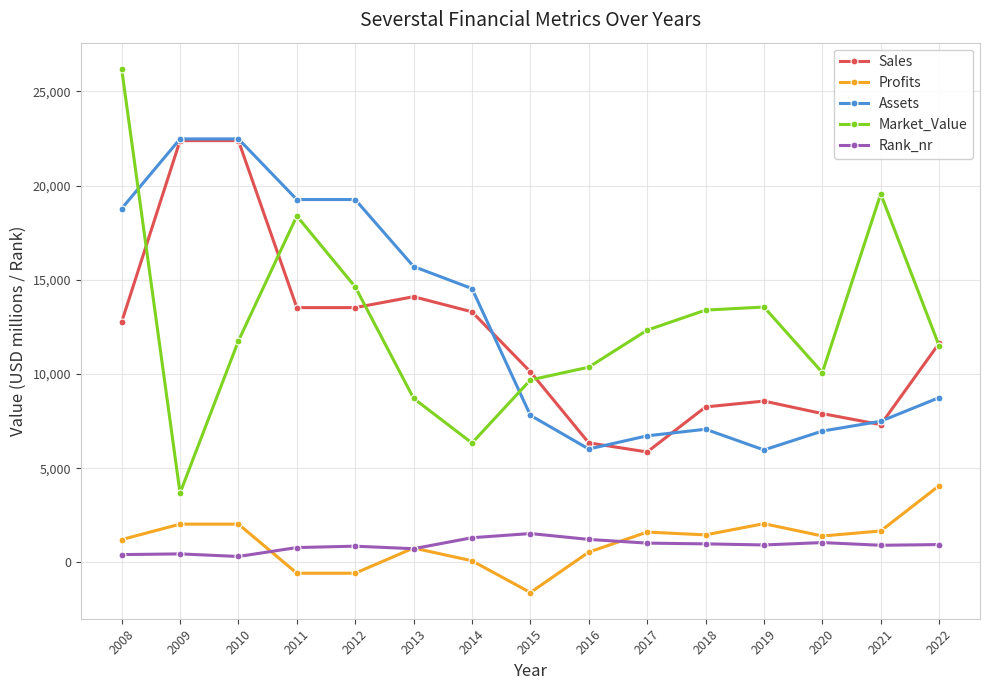

What is the sum of the Assets values at 2010 and 2009?

44960.0